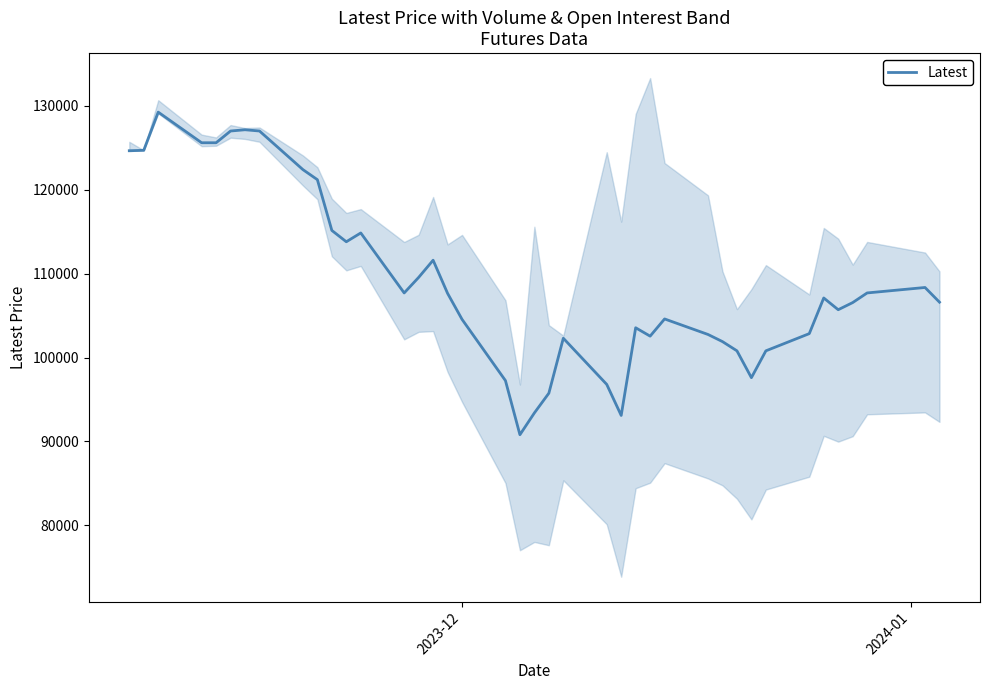

What is the highest value of the Latest series?

129250